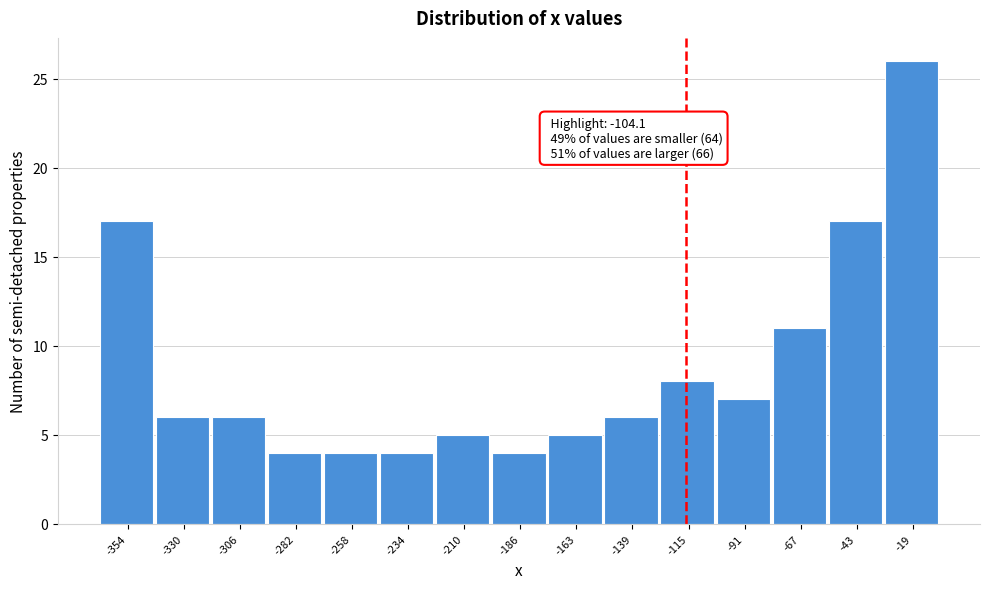

Reading right to left, extract all data points from this chart.

-19=26	-43=17	-67=11	-91=7	-115=8	-139=6	-163=5	-186=4	-210=5	-234=4	-258=4	-282=4	-306=6	-330=6	-354=17